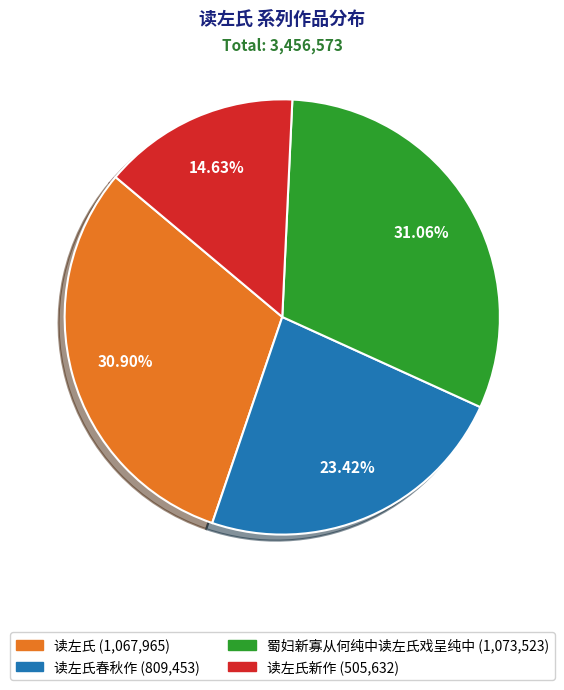

Is there any slice that represents more than half of the pie?

No